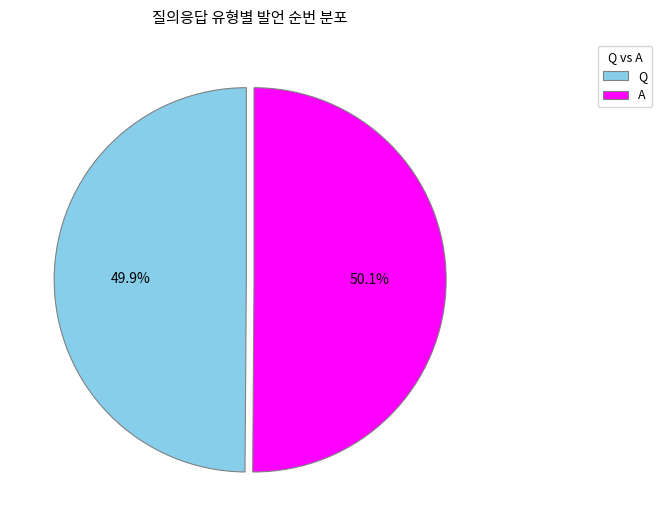

Does any single category account for the majority?

Yes